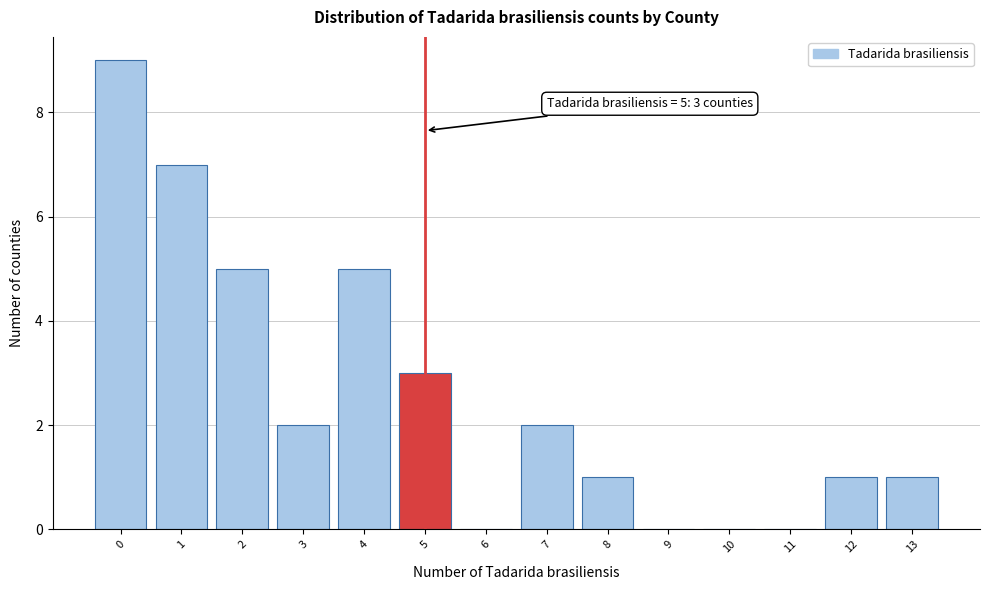

Over which range of the x-axis is the bar tallest?

-0.5 to 0.5